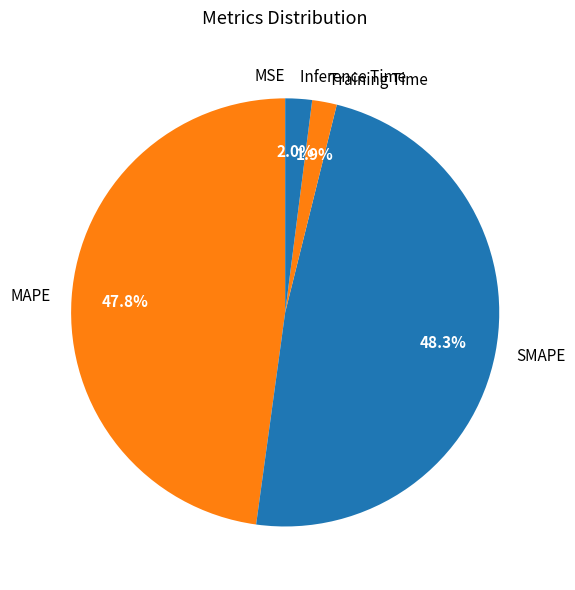

What percentage is NOT represented by Inference Time?

98.0%